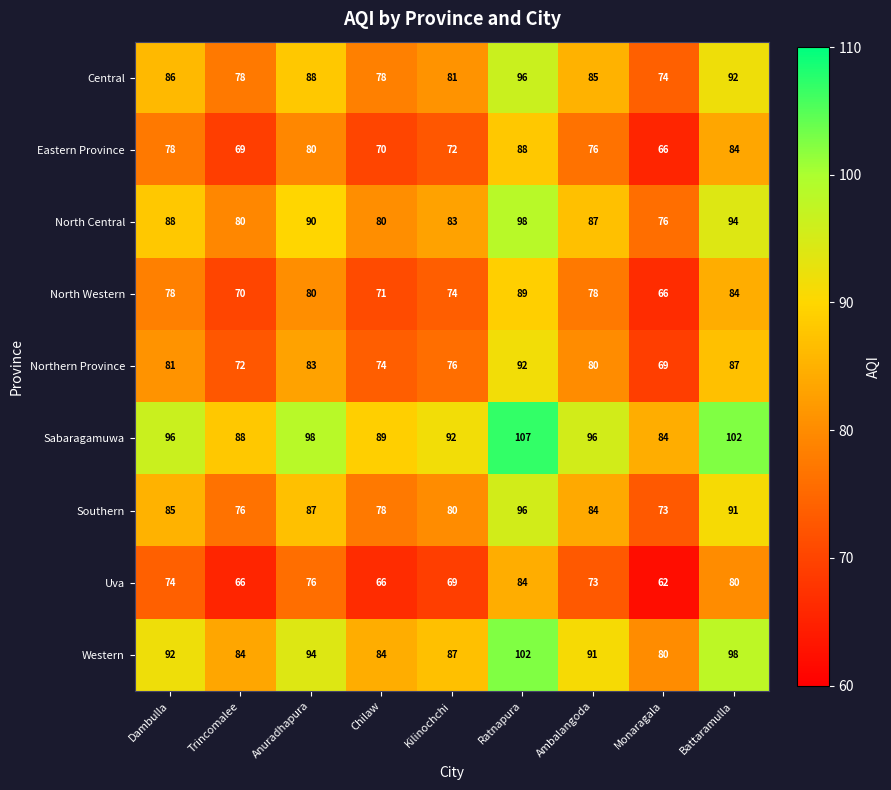

Is the value of Central at Ambalangoda greater than the value of North Western at Monaragala?

Yes